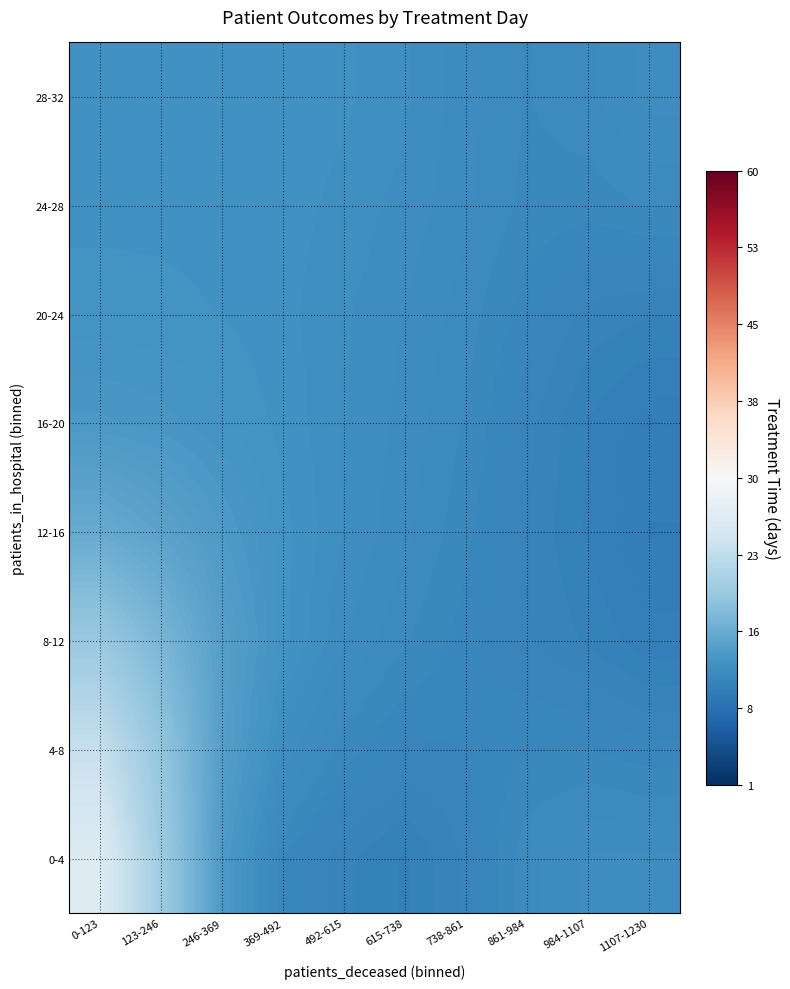

What is the greatest value displayed?

26.6